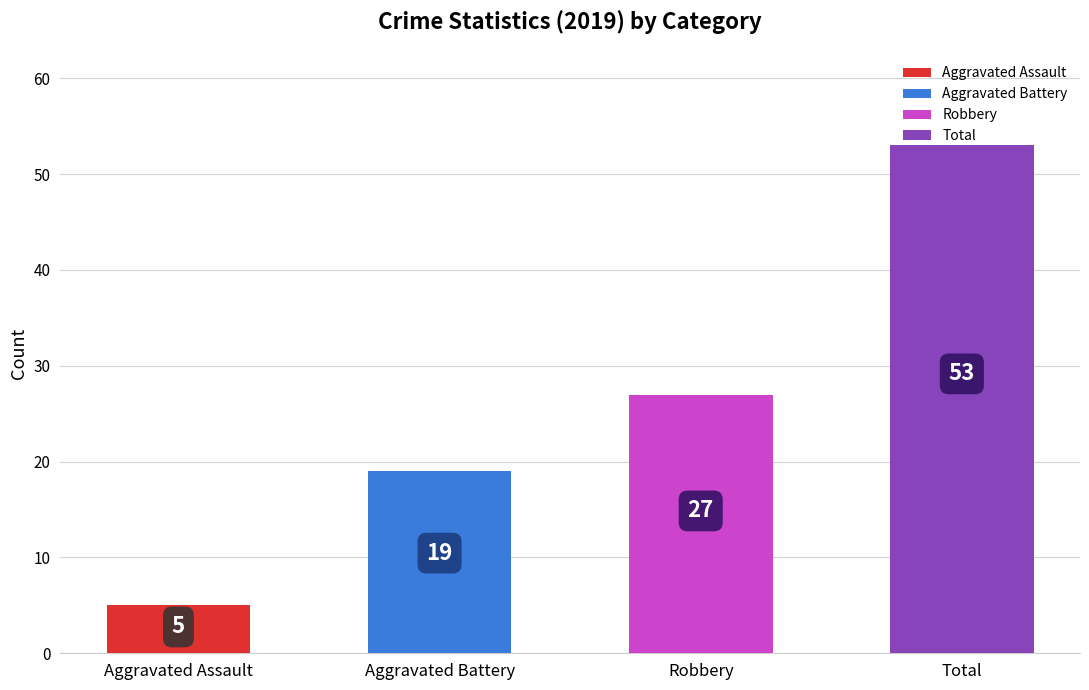

What is the approximate value at Aggravated Assault, to the nearest 5?

5